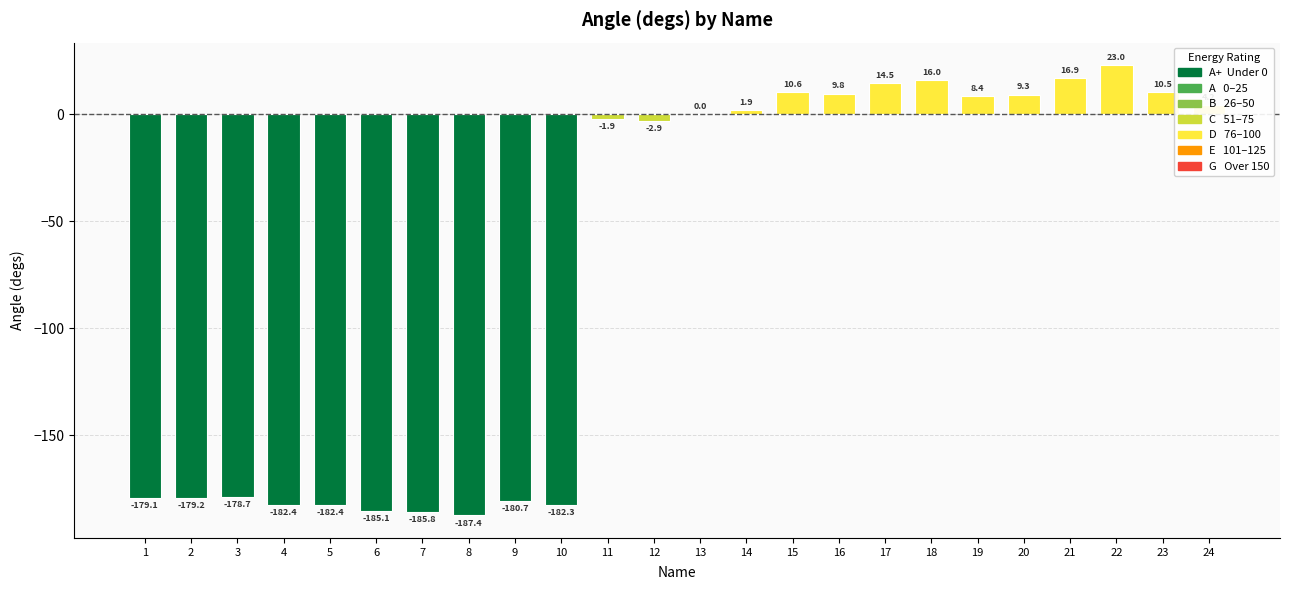

What is the greatest value displayed?

23.0